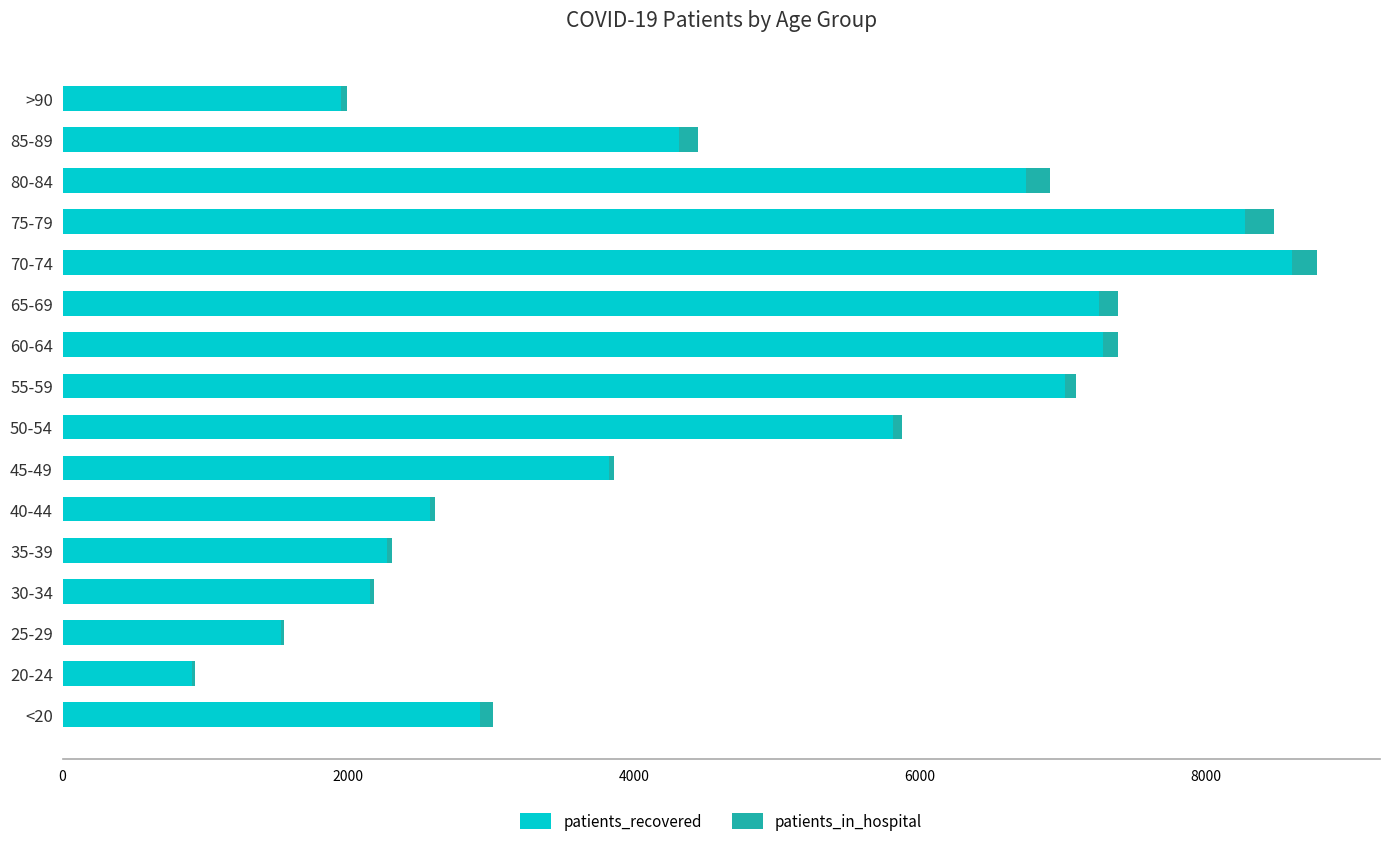

The value of patients_recovered at 30-34 is 1278. True or false?

False